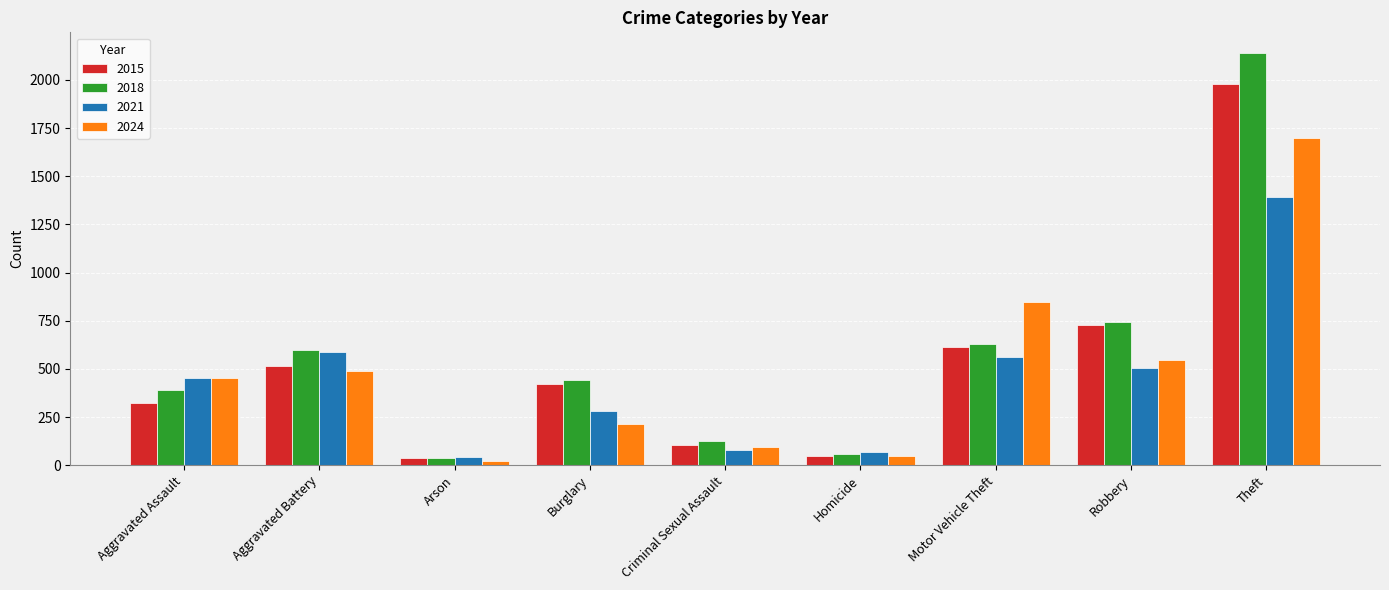

What is the difference between the maximum and minimum values in the 2015 series?

1946